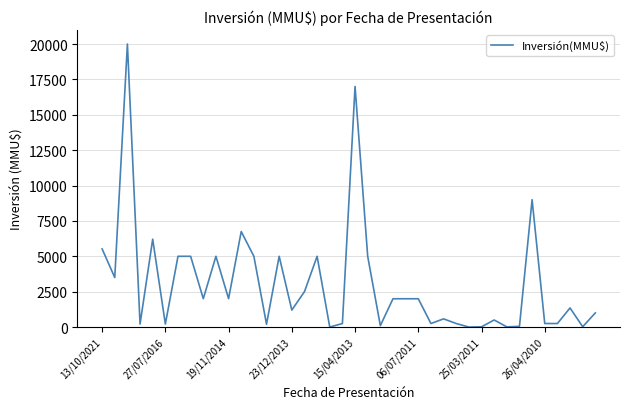

What is the sum of all values?

122192